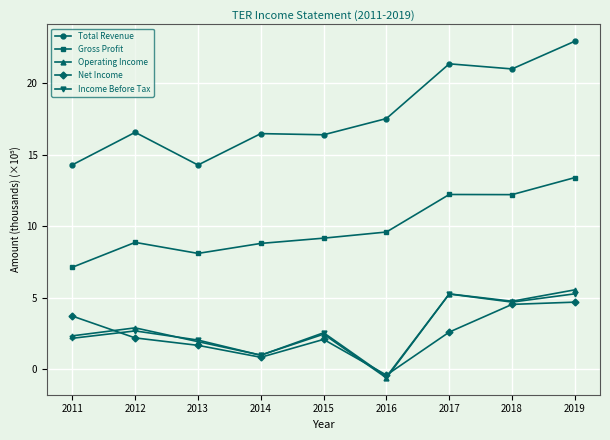

How many distinct data groups are displayed?

5